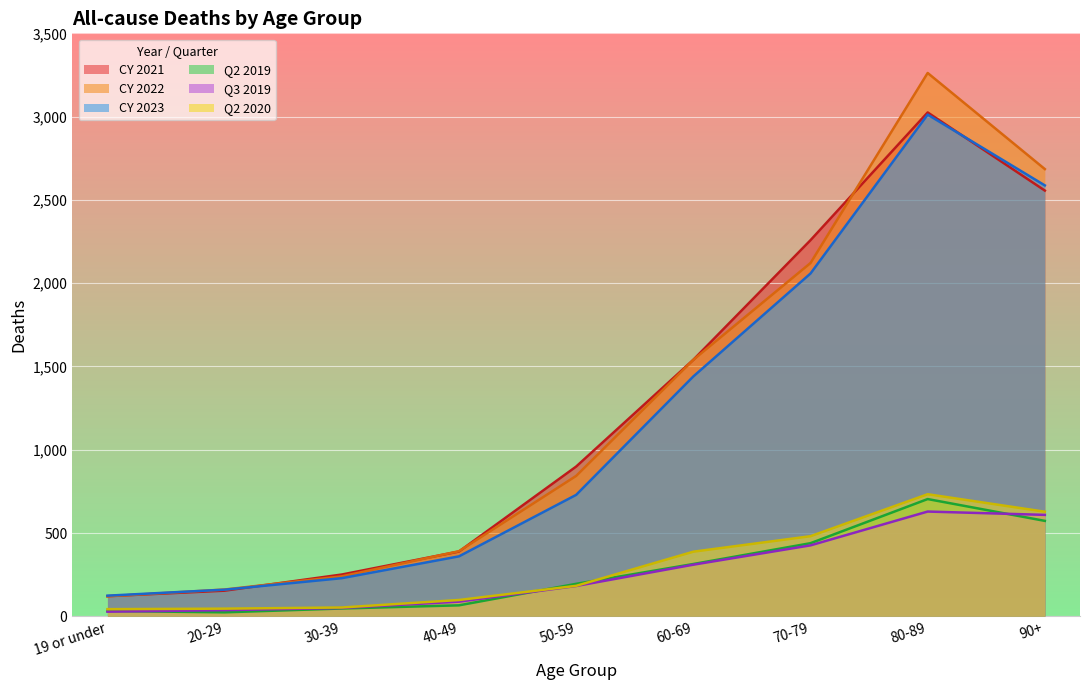

Read the Q2 2019 value at 70-79, to the nearest 50.

450